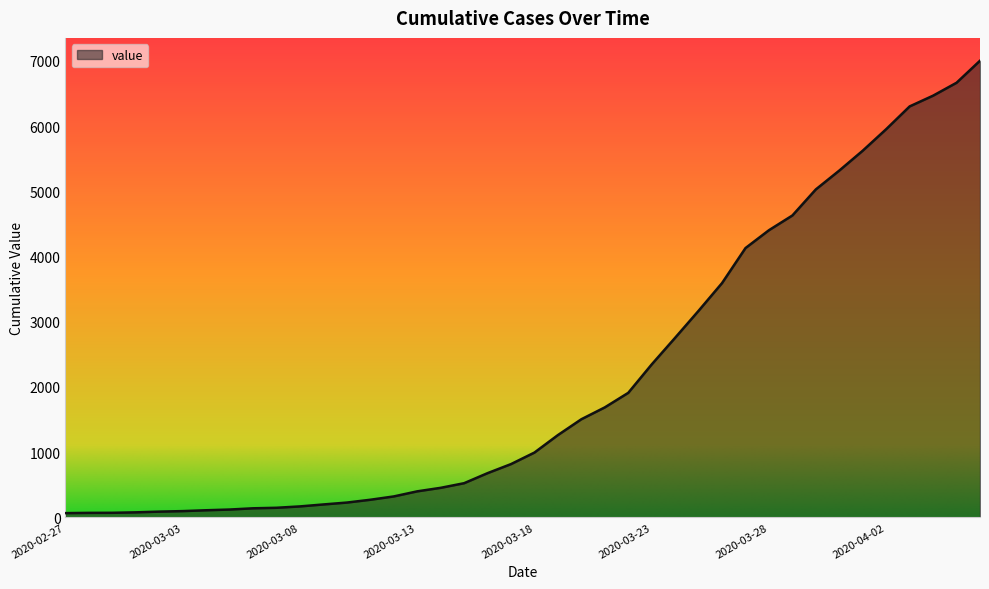

What is the greatest value displayed?

7004